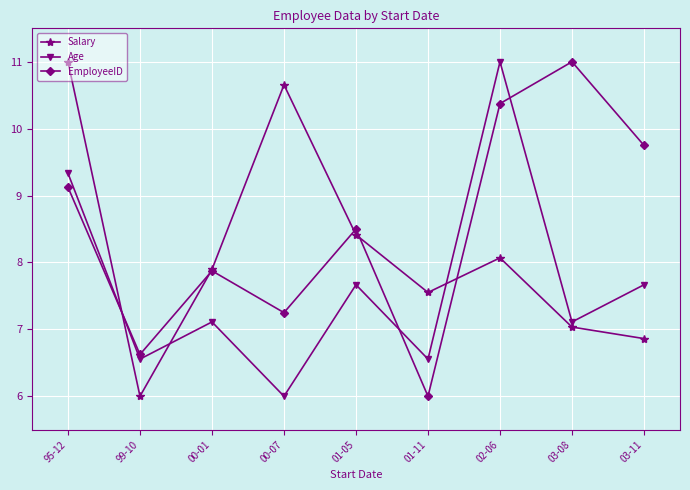

At which category does Age reach its first local valley?

99-10